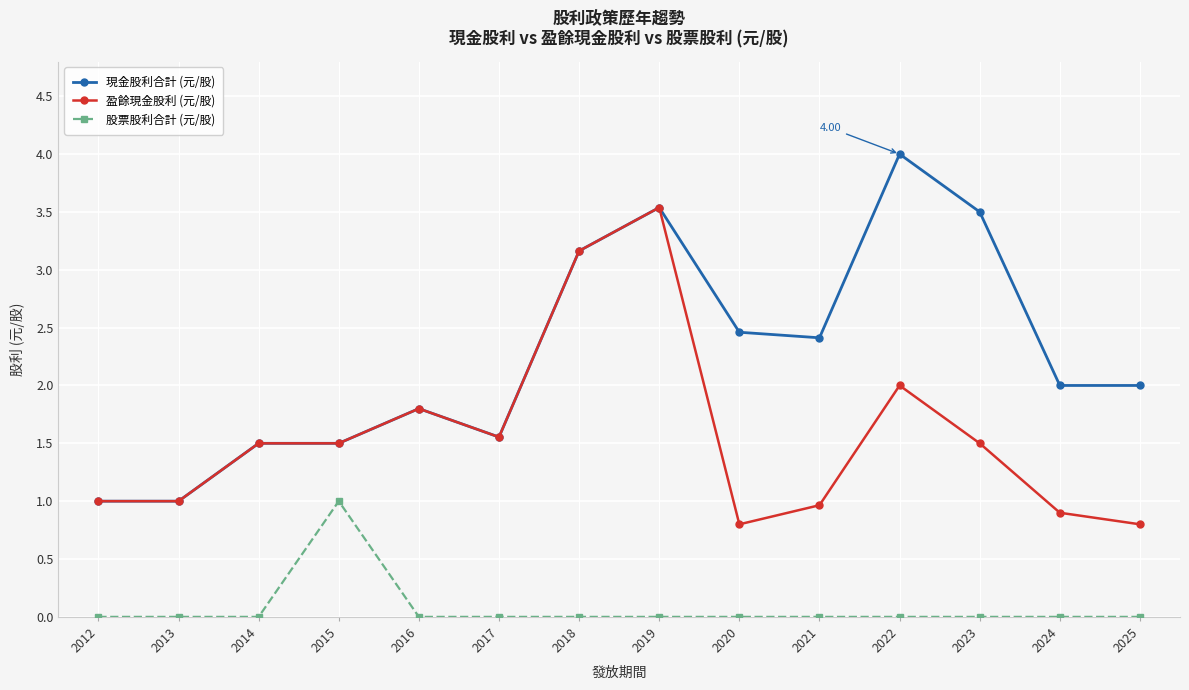

What is the sum of all 現金股利合計 (元/股) values?

31.4